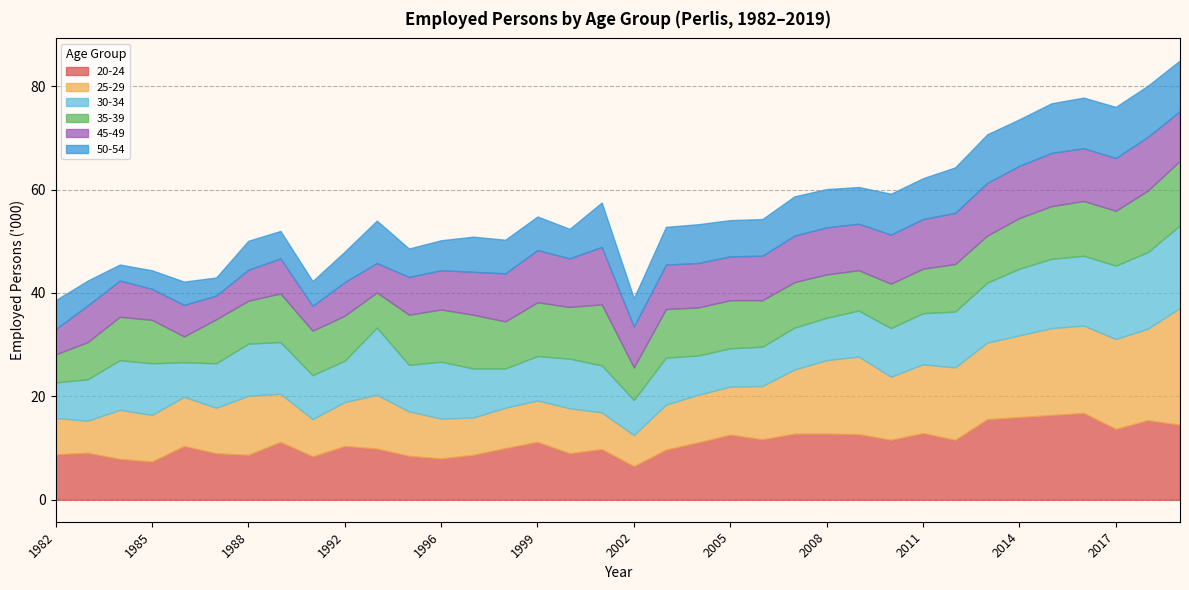

How many lines are shown in the chart?

6